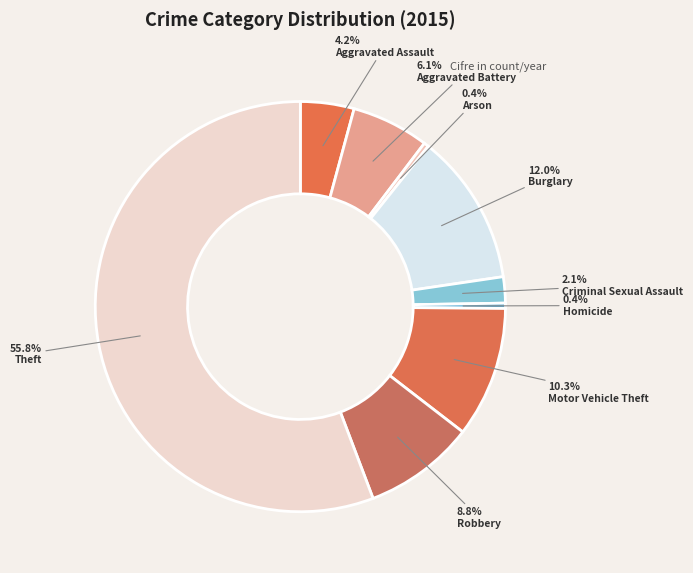

What is the smallest slice in the pie chart?

Arson